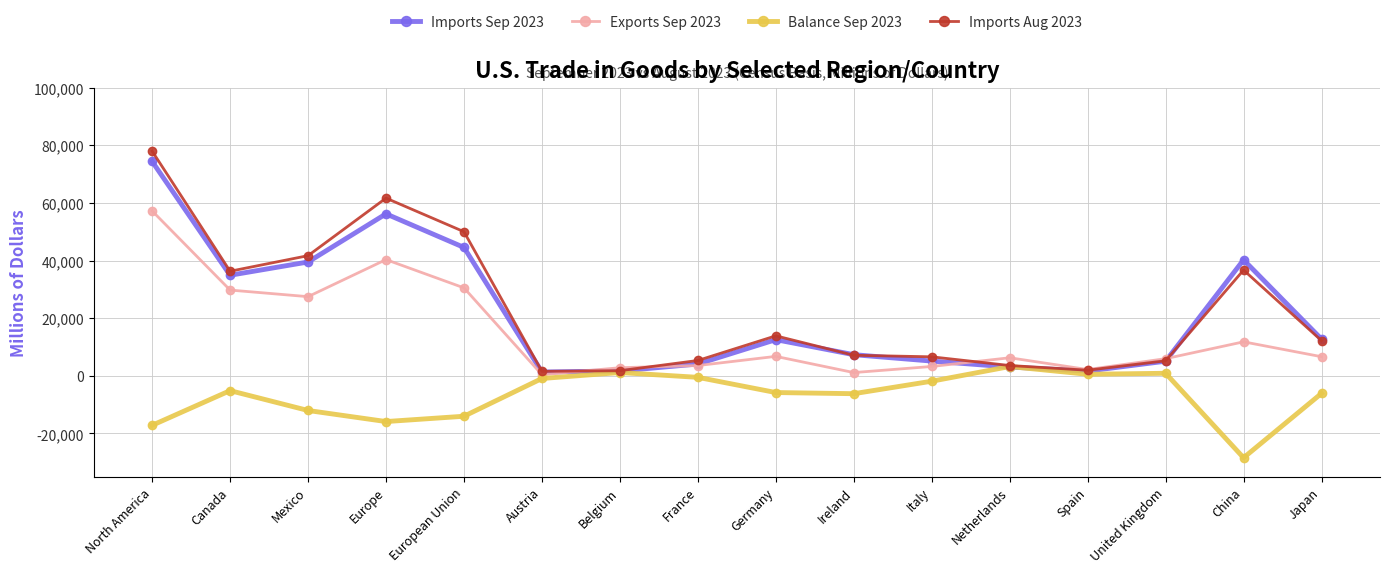

What is the difference between the second highest and minimum values in the Balance Sep 2023 series?

29580